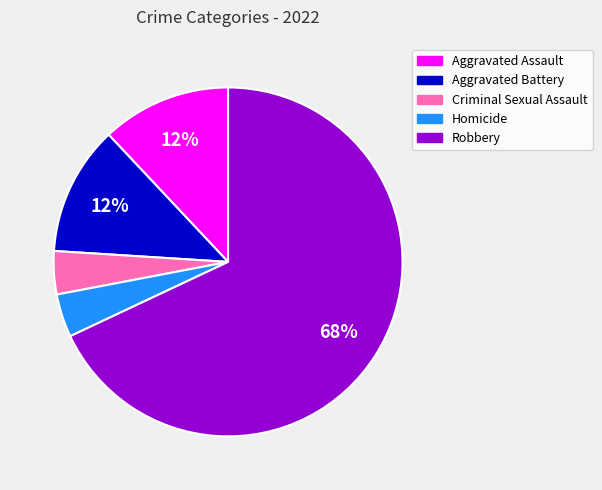

How many segments does this pie chart have?

5